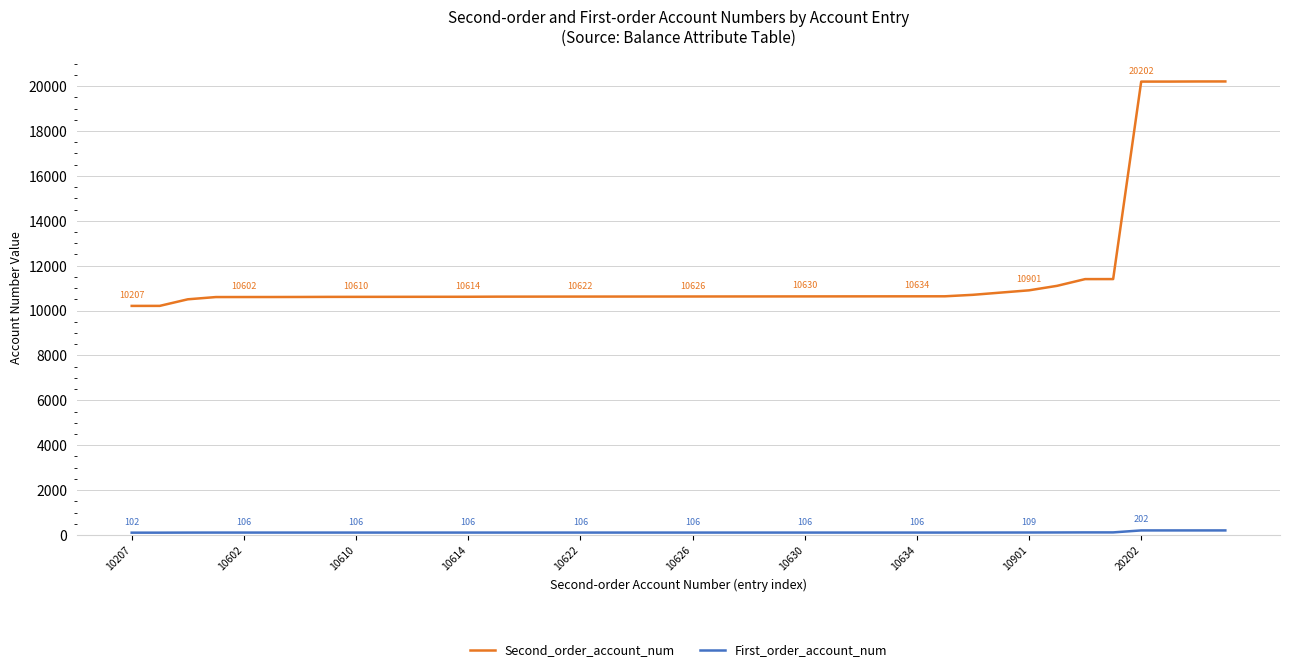

What is the maximum value shown in the chart?

20209